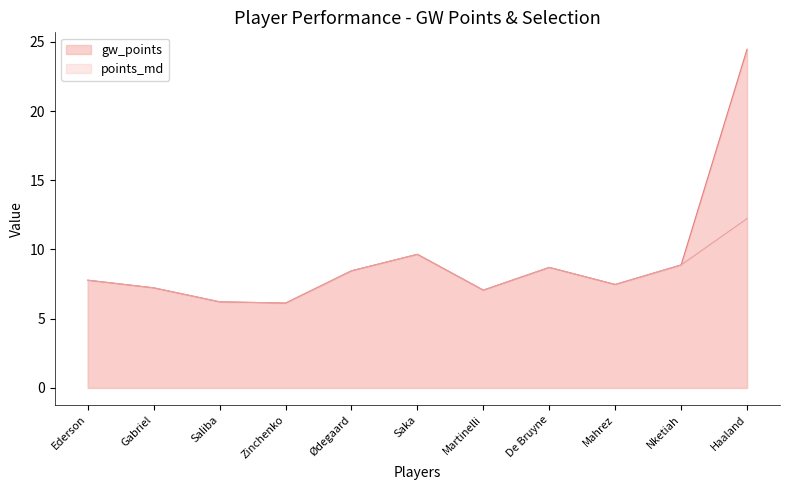

Reading left to right, extract all data points from this chart.

gw_points: 7.8	7.2	6.2	6.1	8.5	9.7	7.1	8.7	7.5	8.9	24.5
points_md: 7.8	7.2	6.2	6.1	8.5	9.7	7.1	8.7	7.5	8.9	12.2